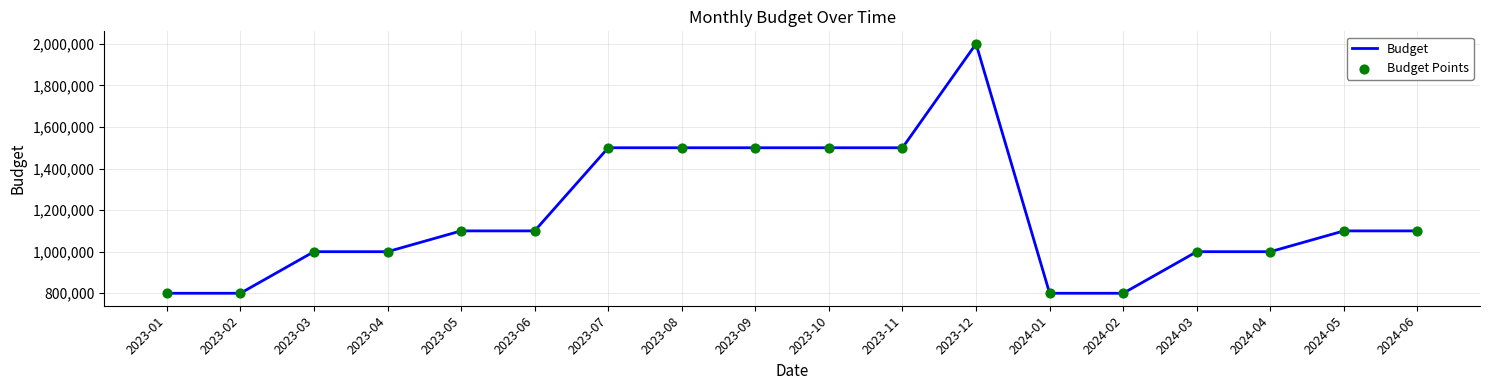

What is the maximum value shown in the chart?

2000000